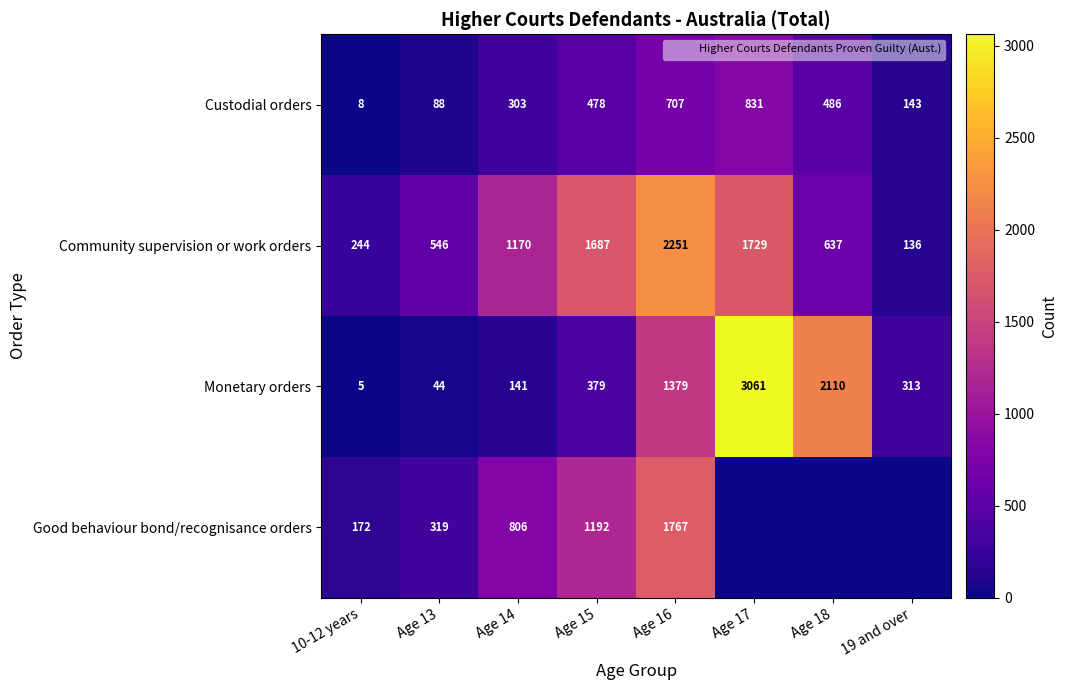

At which label does Custodial orders first exceed 478?

Age 16